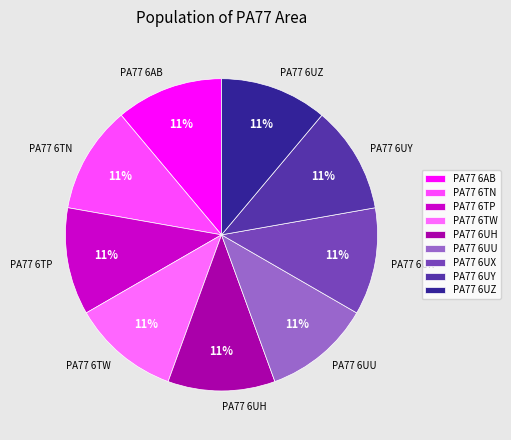

To the nearest percent, what percentage of the pie is PA77 6TW?

11%